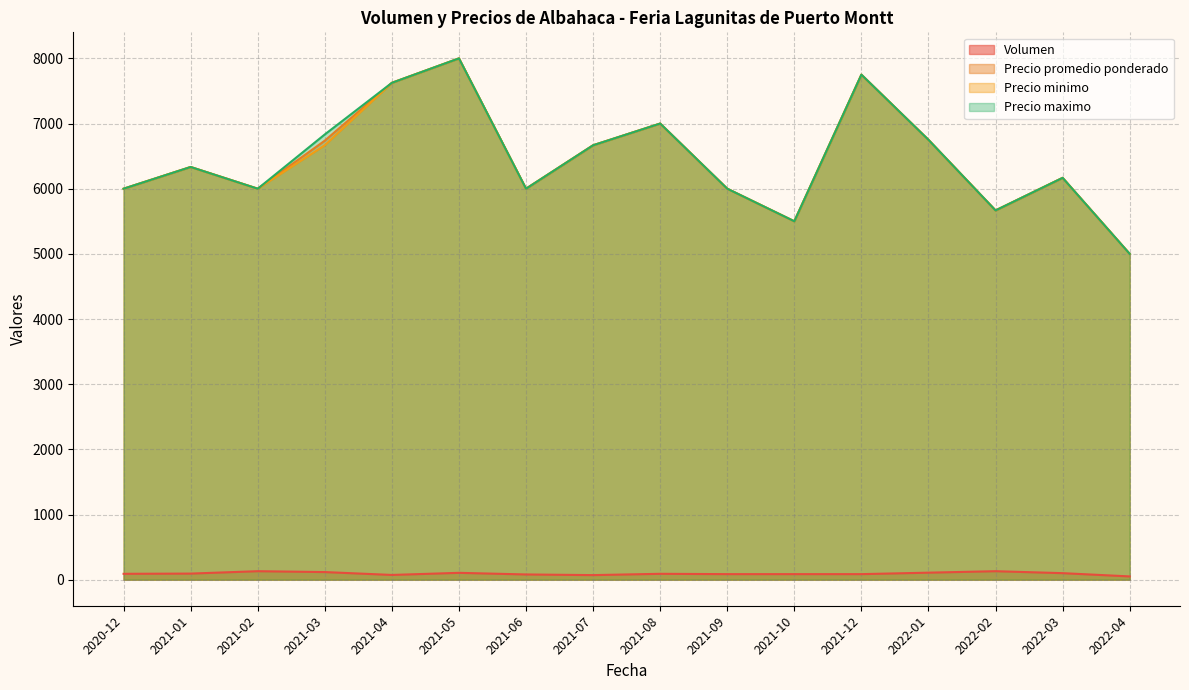

True or false: Precio promedio ponderado and Precio minimo intersect in this chart.

False